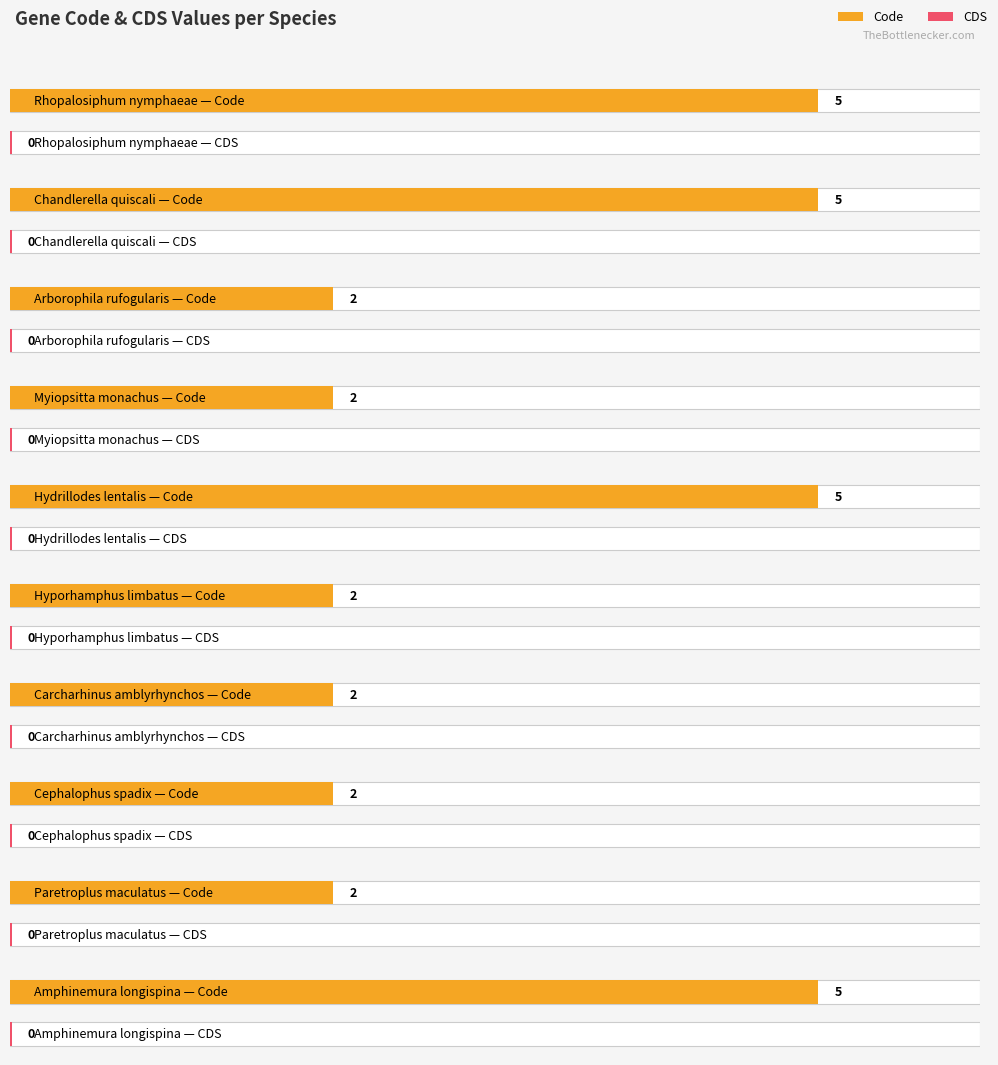

At Paretroplus maculatus, list the series in order from smallest to largest.

CDS, Code